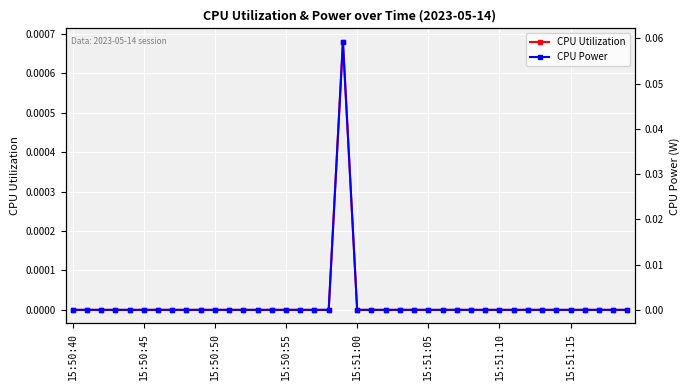

Which label corresponds to the smallest value in the chart?

15:50:40